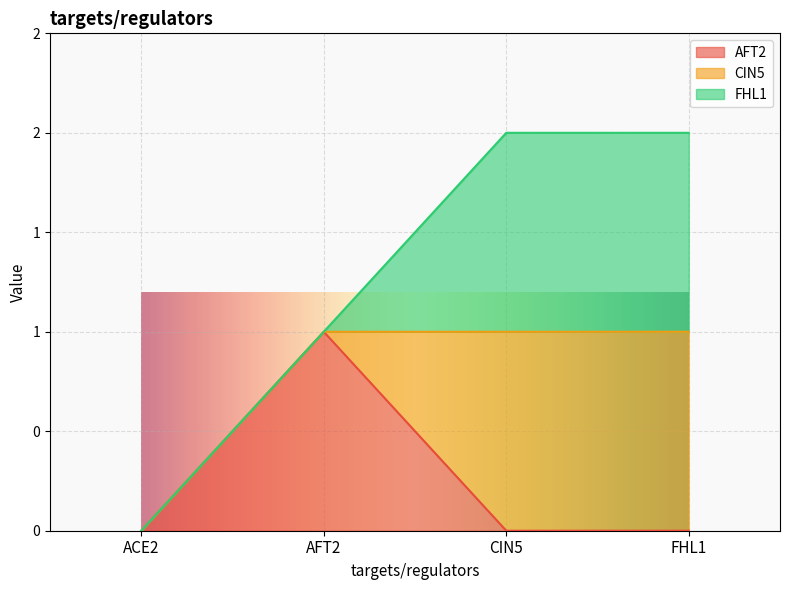

The CIN5 series shows 1 at FHL1. True or false?

True